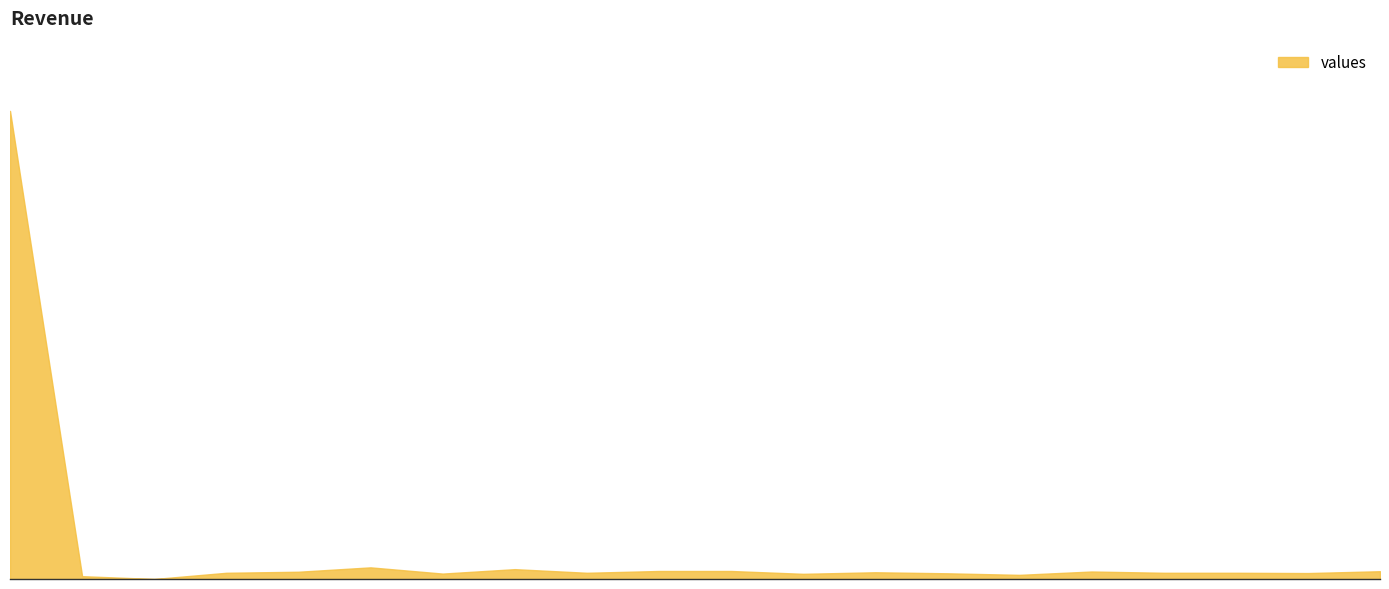

How many points are higher than both their immediate neighbors (excluding endpoints)?

4